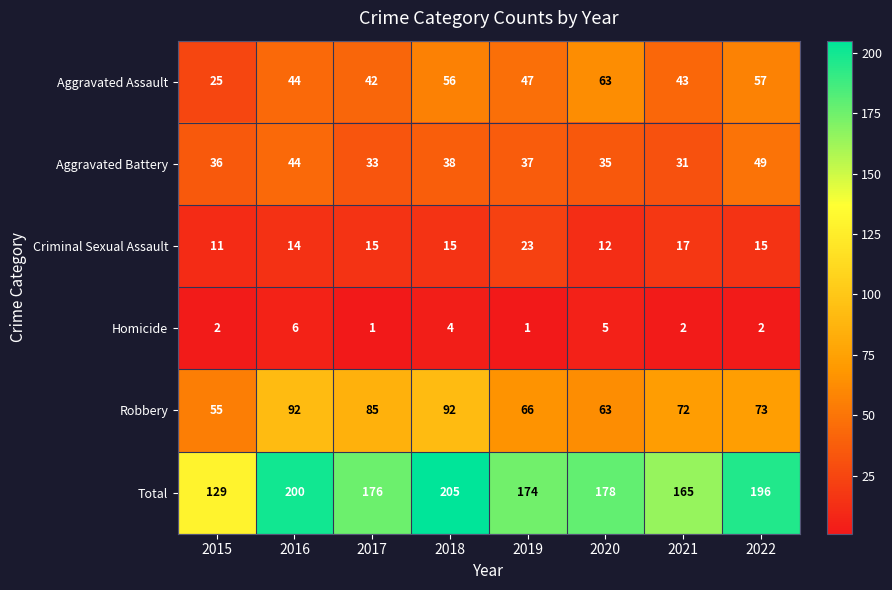

What is the difference between the second highest and minimum values in the Homicide series?

4